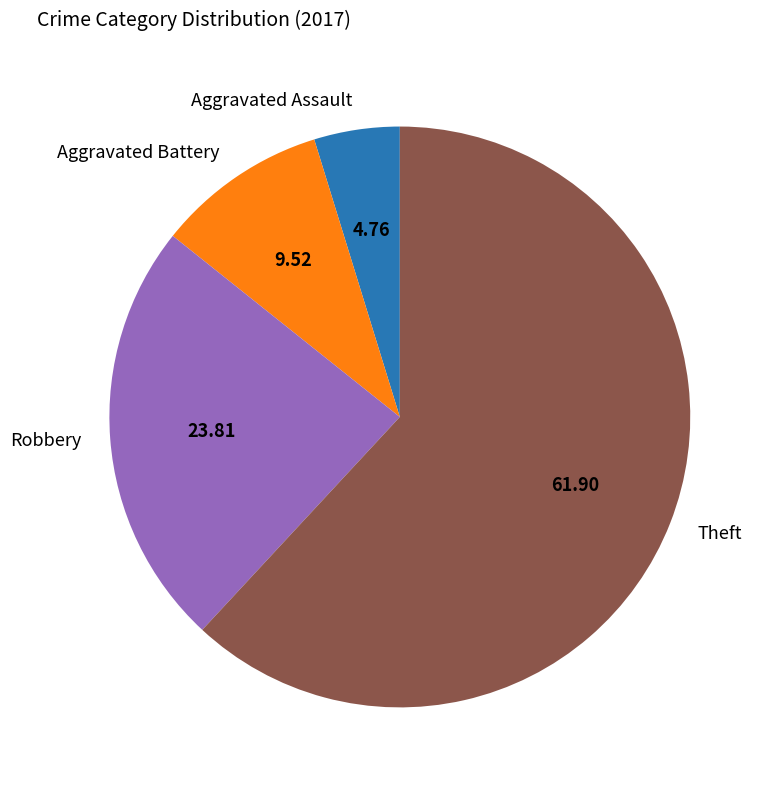

Rank the categories by value from highest to lowest.

Theft, Robbery, Aggravated Battery, Aggravated Assault